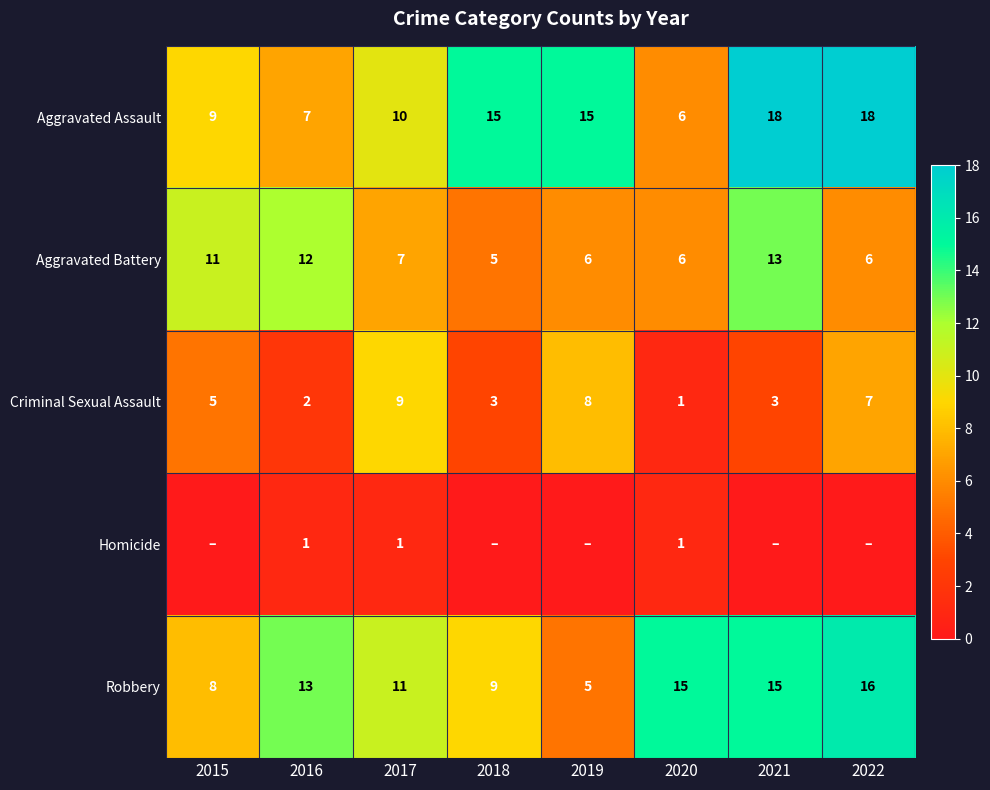

What is the difference between the maximum and minimum values in the Aggravated Battery series?

8